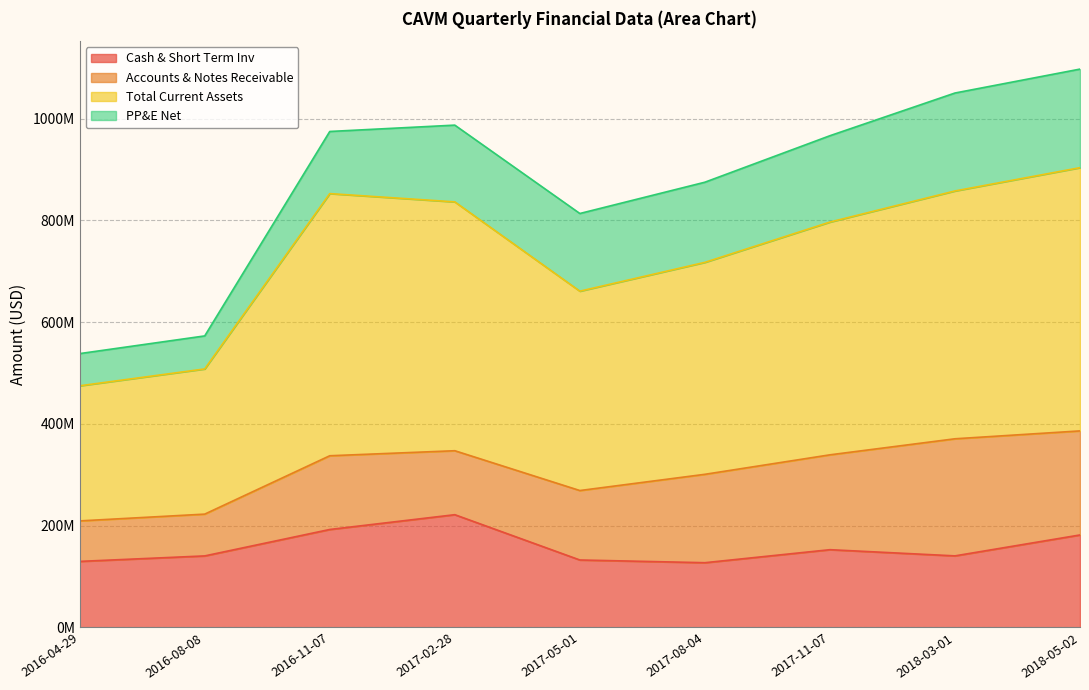

List the labels in order of Total Current Assets value, largest first.

2018-05-02, 2018-03-01, 2016-11-07, 2017-02-28, 2017-11-07, 2017-08-04, 2017-05-01, 2016-08-08, 2016-04-29